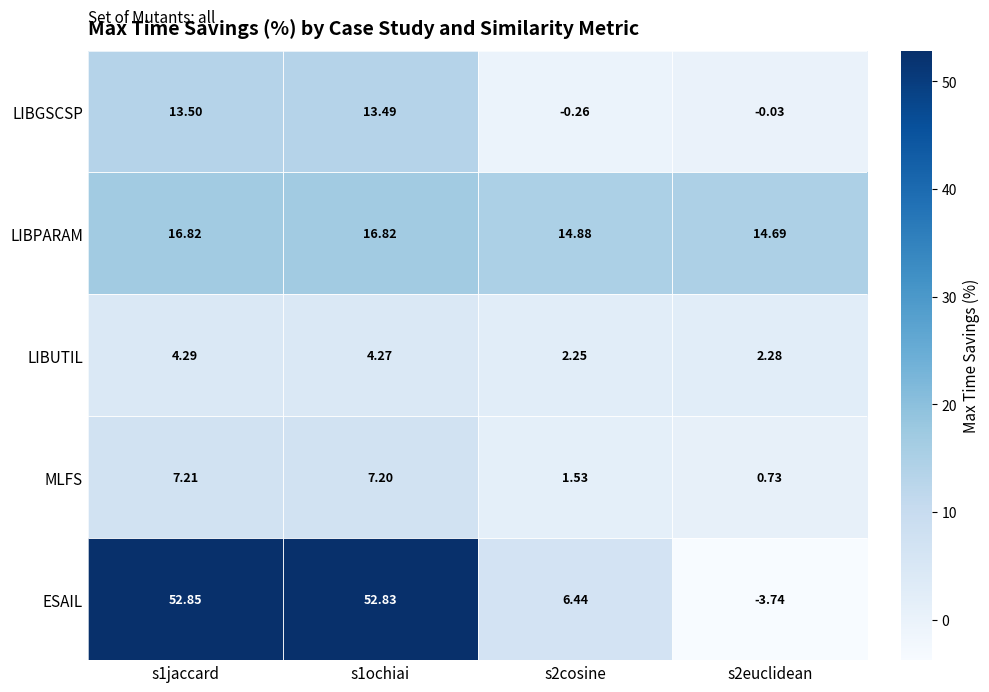

At which category is the sum across all series the highest?

s1jaccard